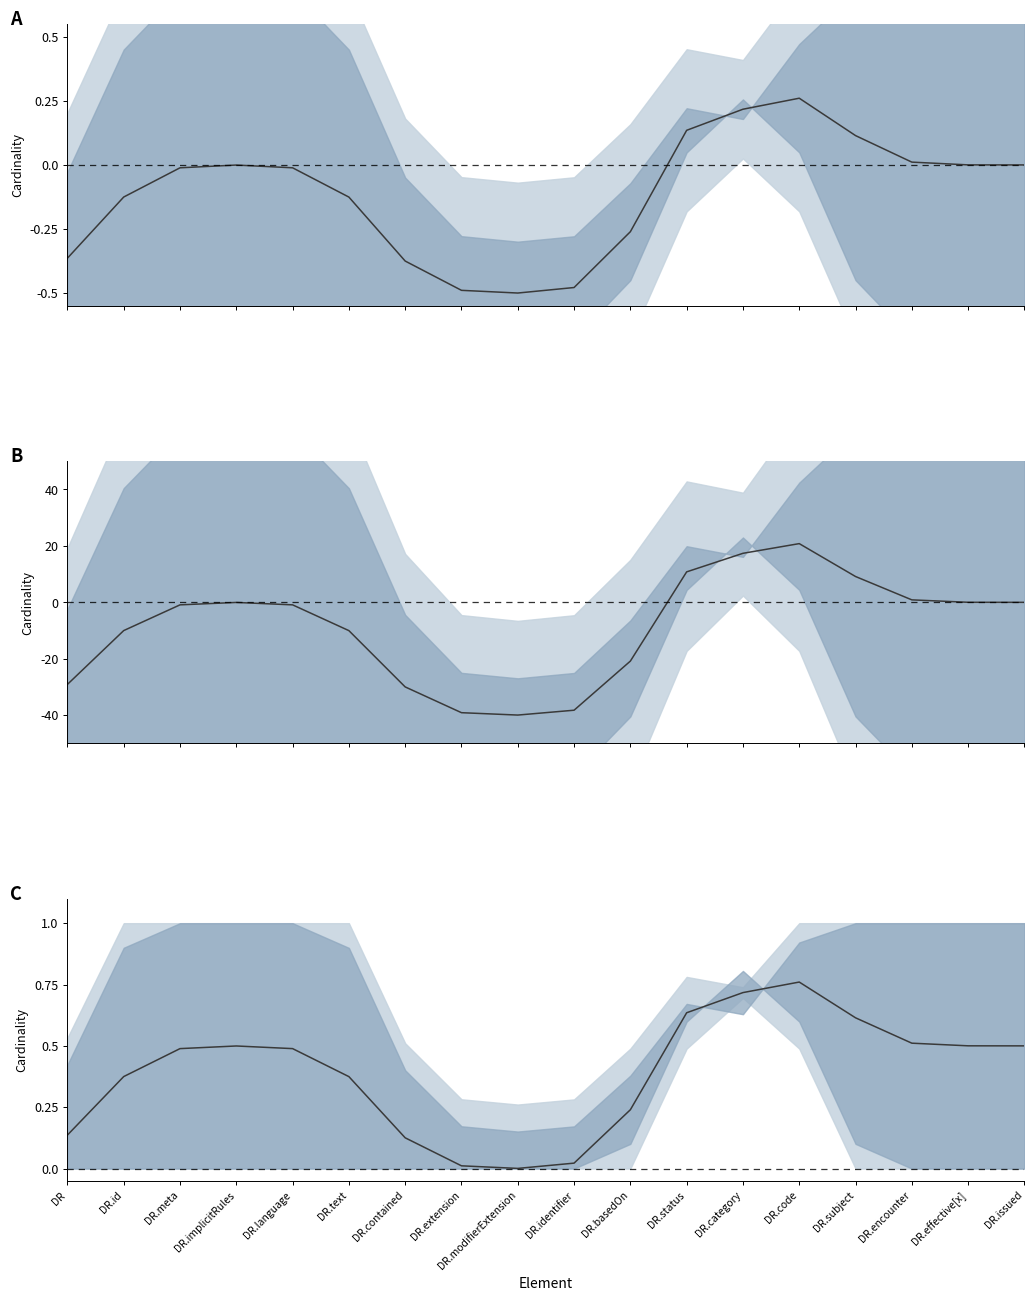

What is the greatest value displayed?

0.8